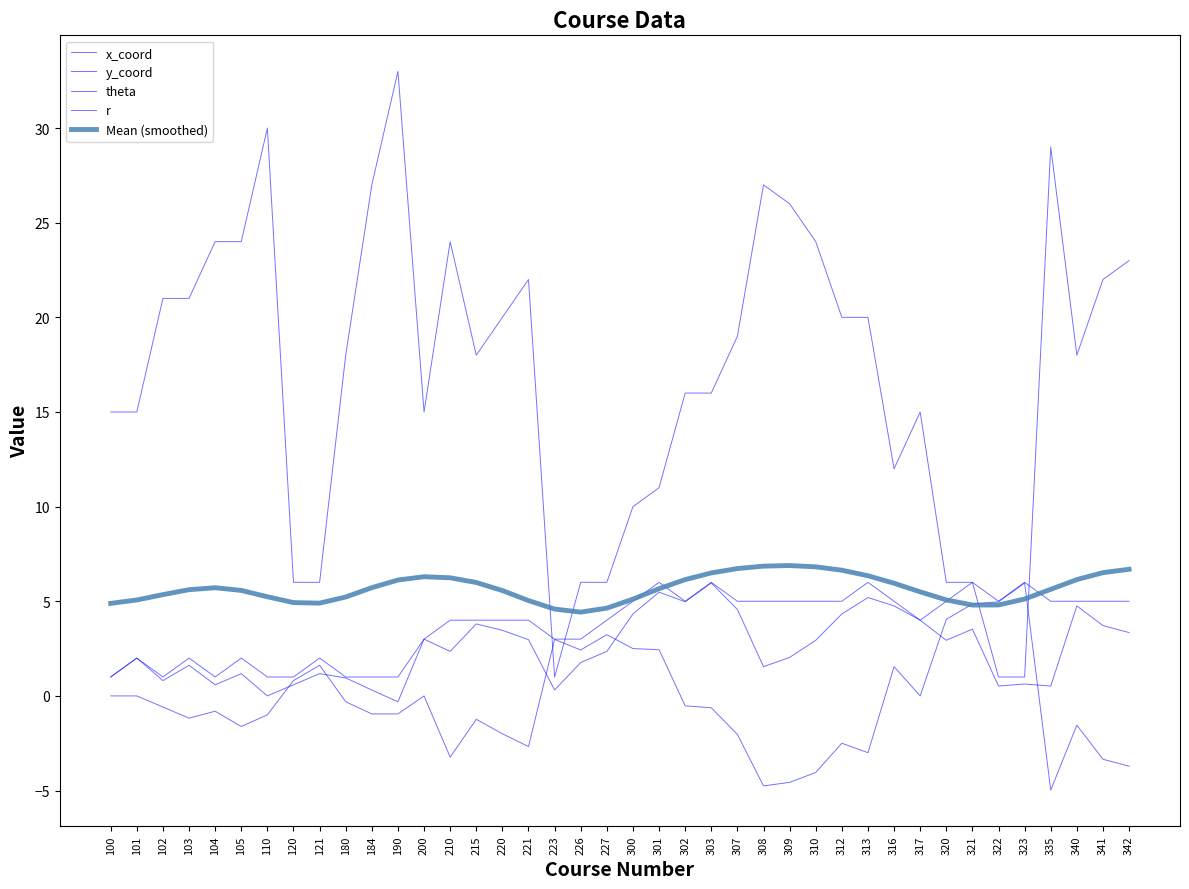

Is this an area chart (filled region under the line)?

No